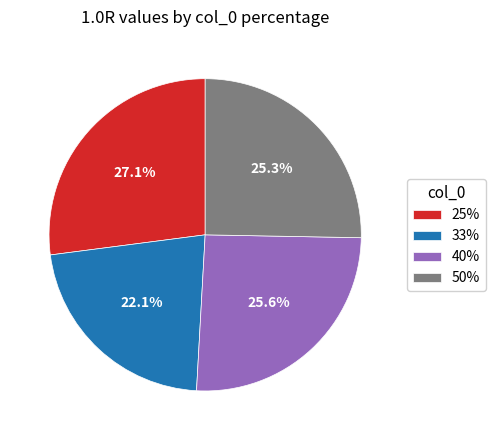

What percentage is NOT represented by 50%?

74.7%